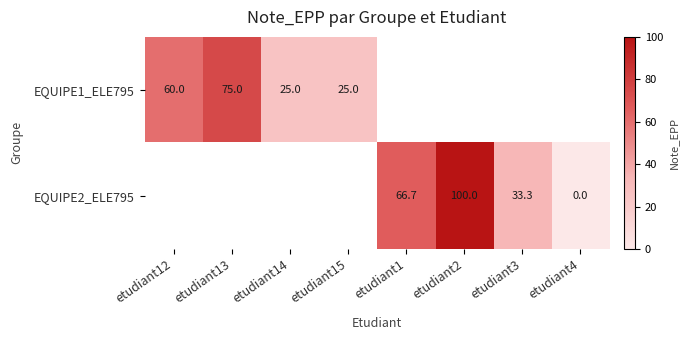

The EQUIPE1_ELE795 series shows 25.0 at etudiant15. True or false?

True